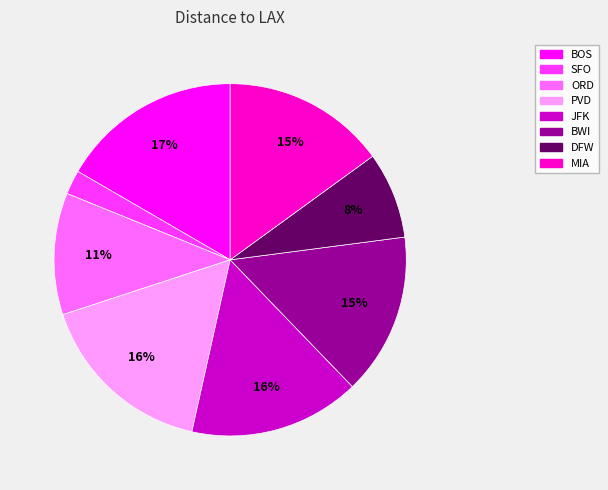

How many slices are in this pie chart?

8